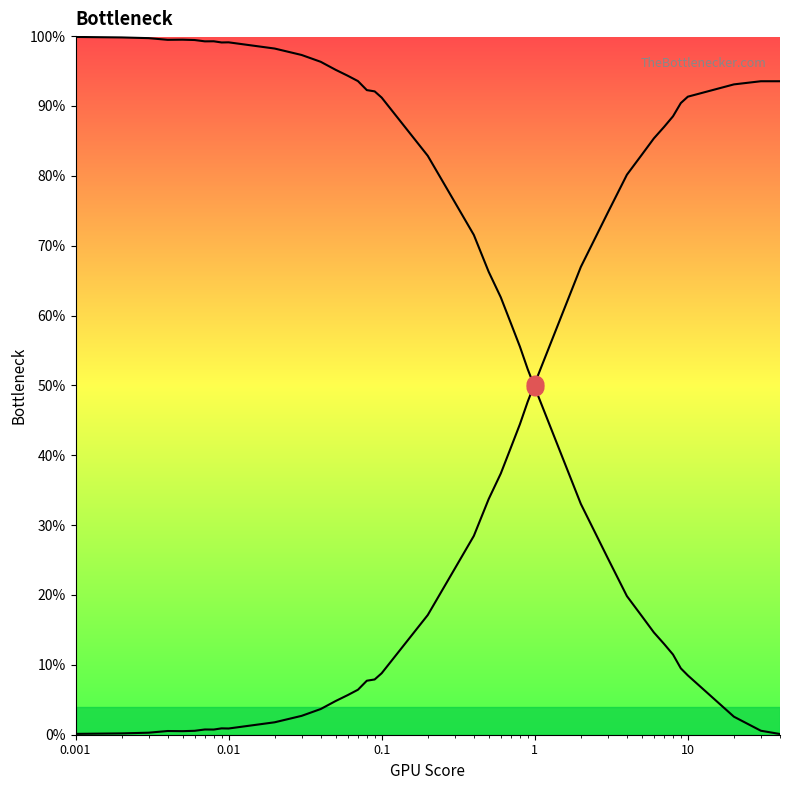

Reading left to right, extract all data points from this chart.

normPath (col_5): 1.0	1.0	1.0	1.0	1.0	1.0	1.0	1.0	1.0	1.0	1.0	1.0	1.0	1.0	0.9	0.9	0.9	0.9	0.9	0.8	0.8	0.7	0.7	0.6	0.6	0.6	0.5	0.5	0.3	0.3	0.2	0.2	0.1	0.1	0.1	0.1	0.1	0.0	0.0	0.0
col_4 (bottleneck): 0.0	0.0	0.0	0.0	0.0	0.0	0.0	0.0	0.0	0.0	0.0	0.0	0.0	0.0	0.1	0.1	0.1	0.1	0.1	0.2	0.2	0.3	0.3	0.4	0.4	0.4	0.5	0.5	0.7	0.7	0.8	0.8	0.9	0.9	0.9	0.9	0.9	0.9	0.9	0.9